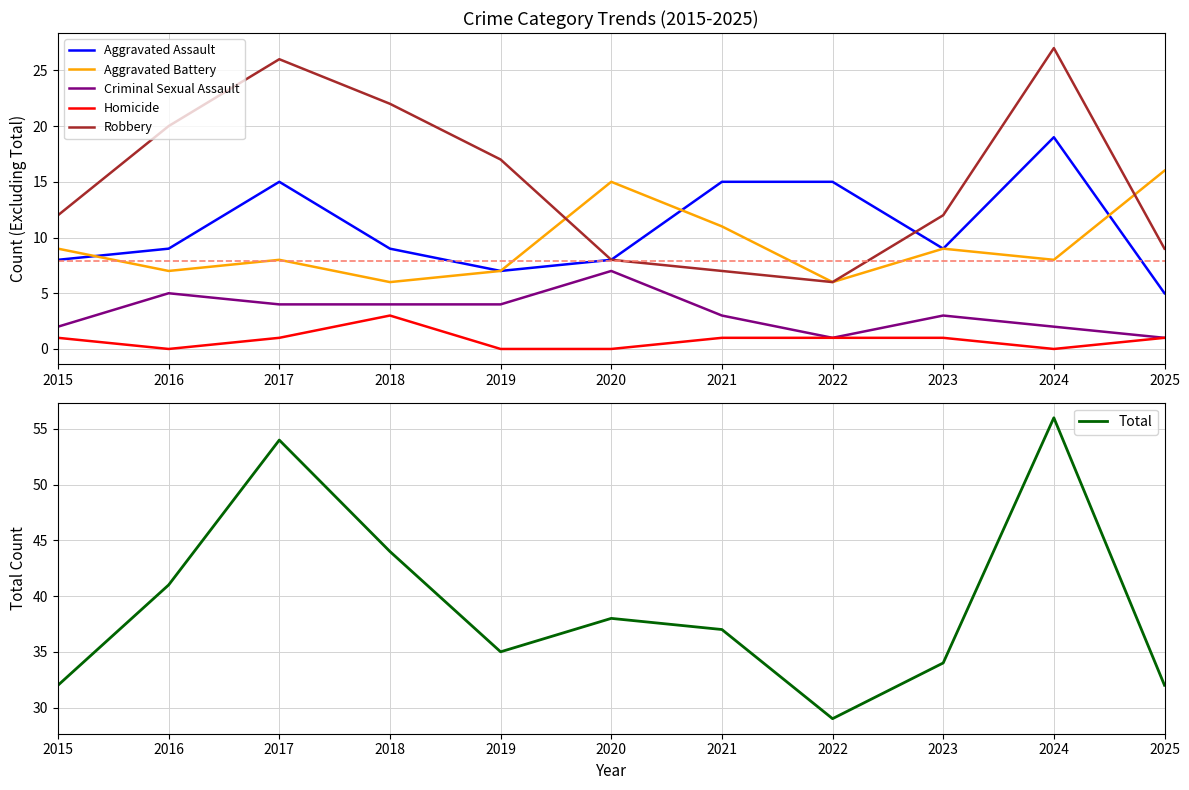

Where is Aggravated Battery nearest to the value 11?

2021